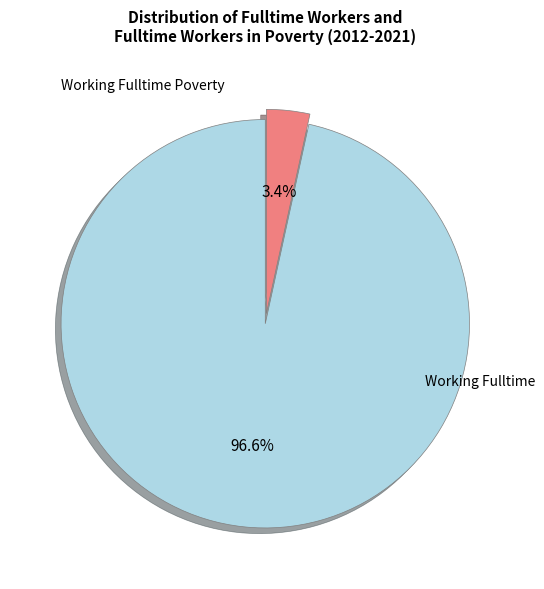

Is there a majority slice in this chart?

Yes